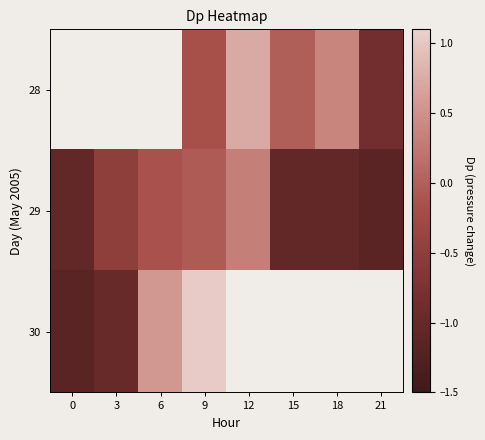

Which series has the largest range (max minus min)?

30